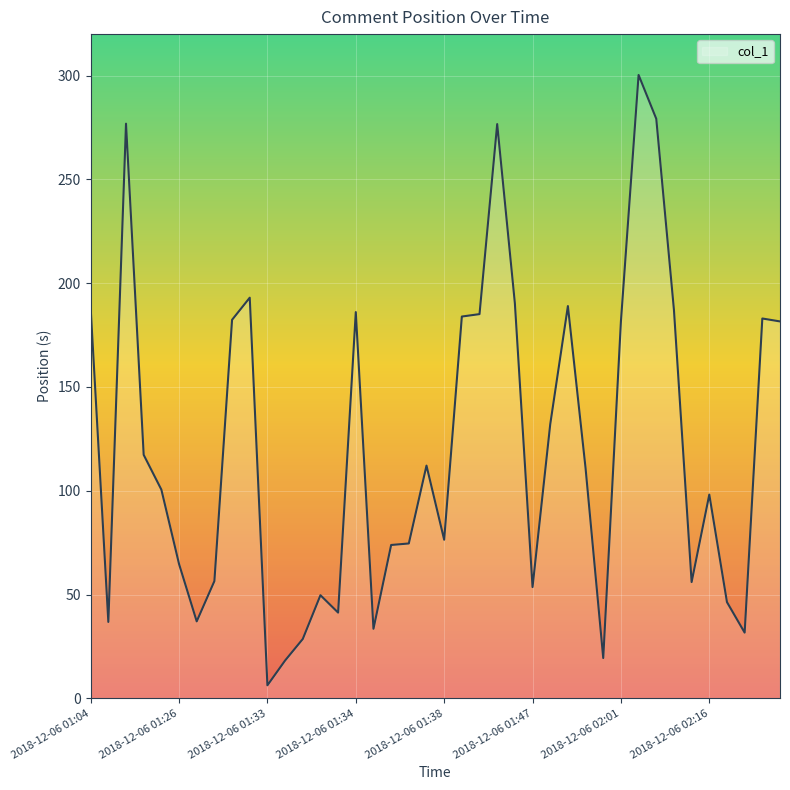

What is the difference between the maximum and minimum values?

294.1